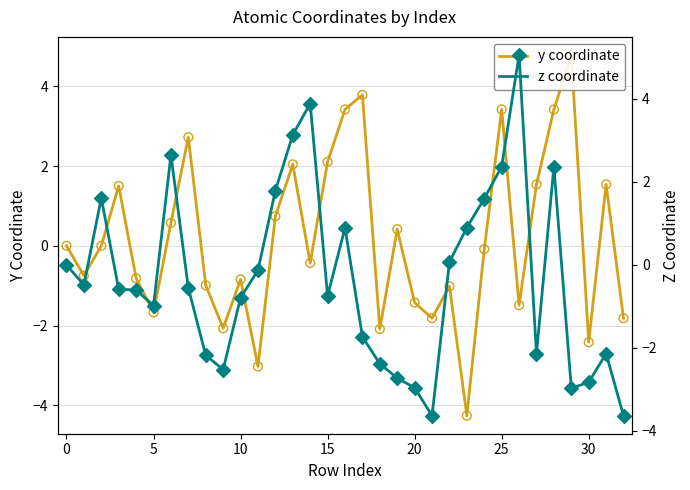

Is the value of z coordinate at 12 greater than the value of y coordinate at 31?

Yes